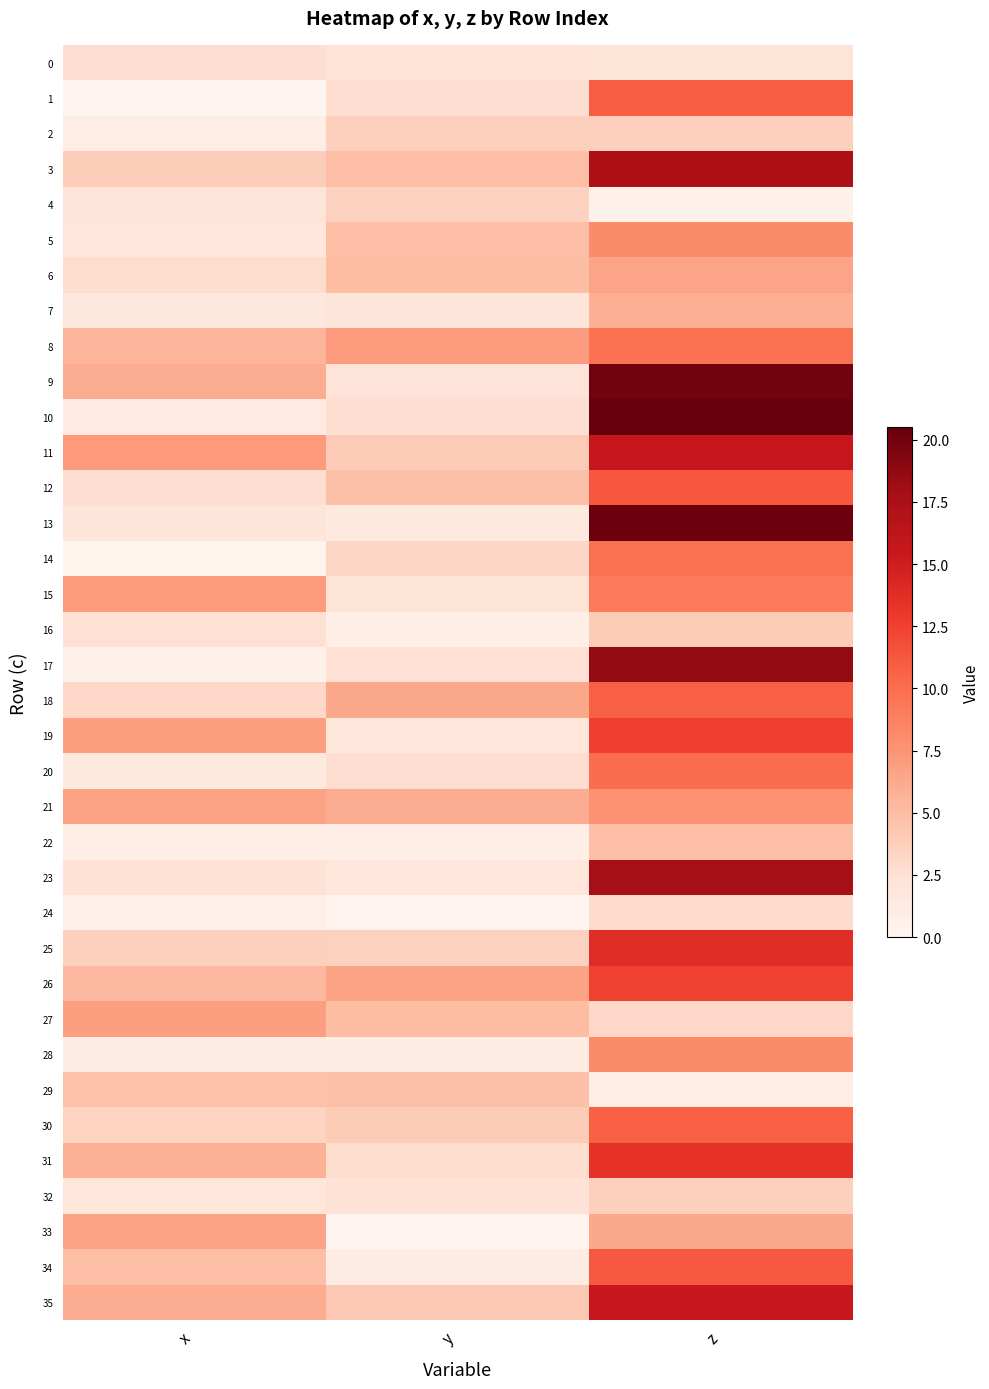

What is the maximum value shown in the chart?

20.5